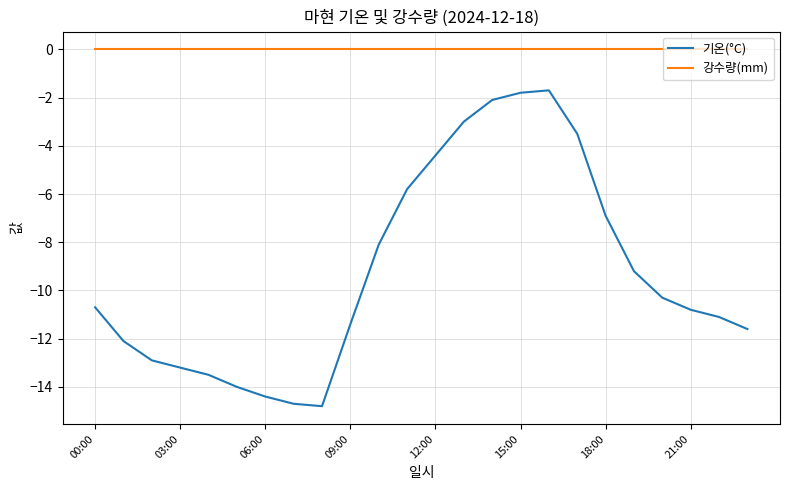

Does the chart display data point markers on the line(s)?

No